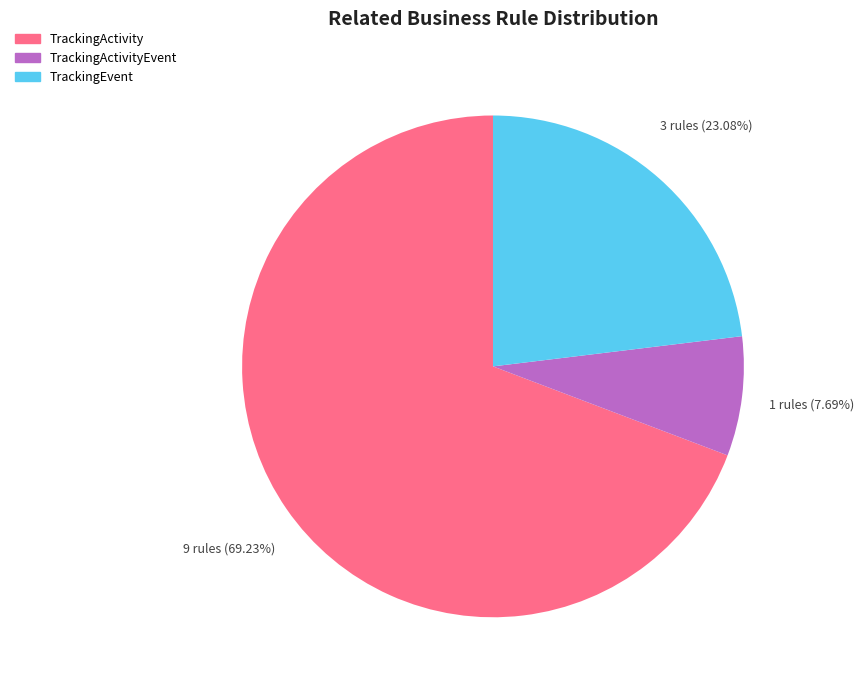

To the nearest percent, what is the average slice percentage?

33%